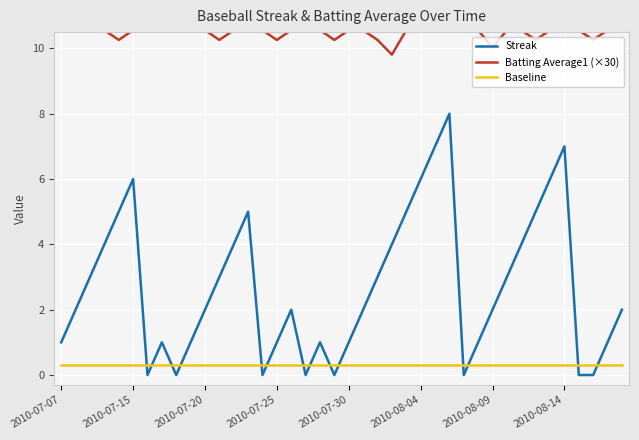

True or false: Batting Average1 (×30) and Streak cross at least once.

False